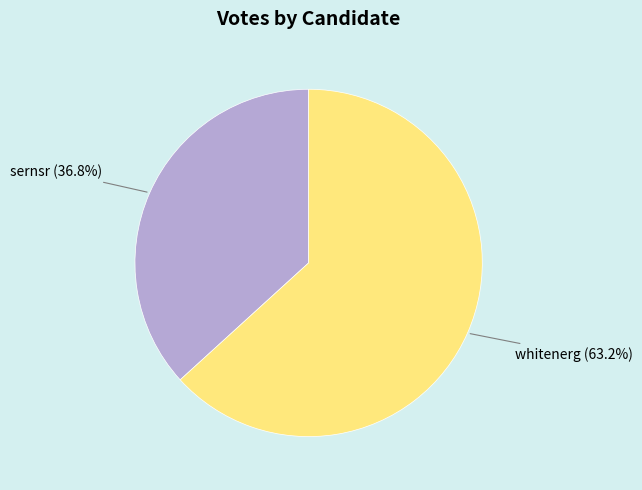

Which slice is the smallest?

sernsr